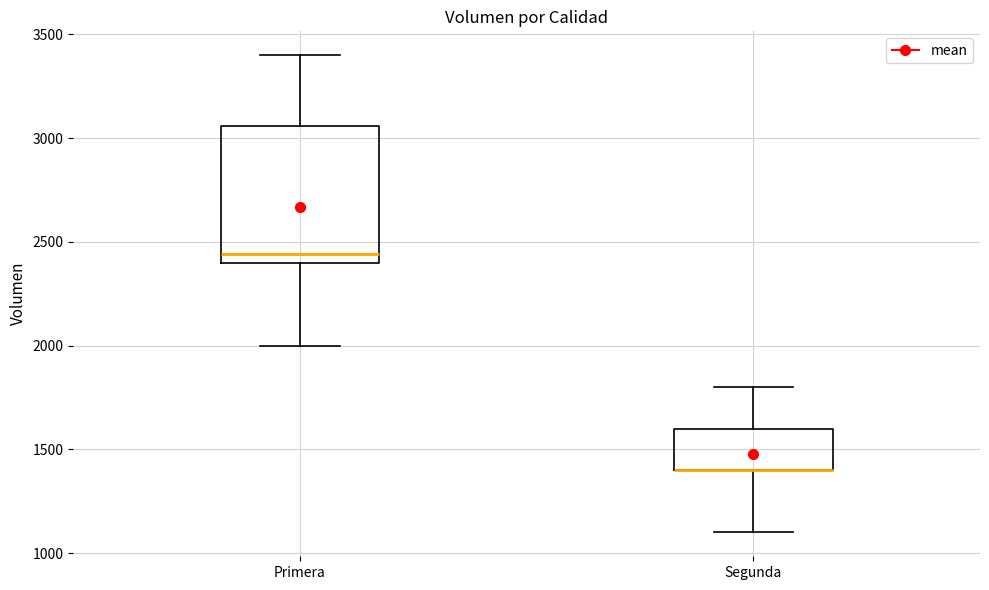

Reading left to right, transcribe this box plot: for each box, give where its median line is, the range the box spans, and where its two whiskers end, as read against the y-axis. The values are not printed on the chart, so give them approximately, as read against the axis.

Primera: median 2450, box 2400 to 3050, whiskers 2000 to 3400
Segunda: median 1400 (drawn on the box's lower edge), box 1400 to 1600, whiskers 1100 to 1800